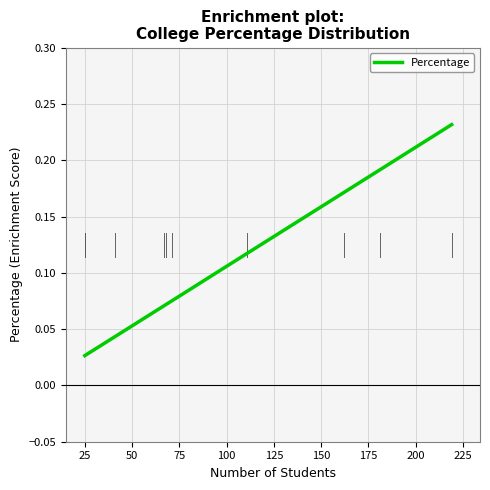

Does the chart have visible grid lines?

Yes